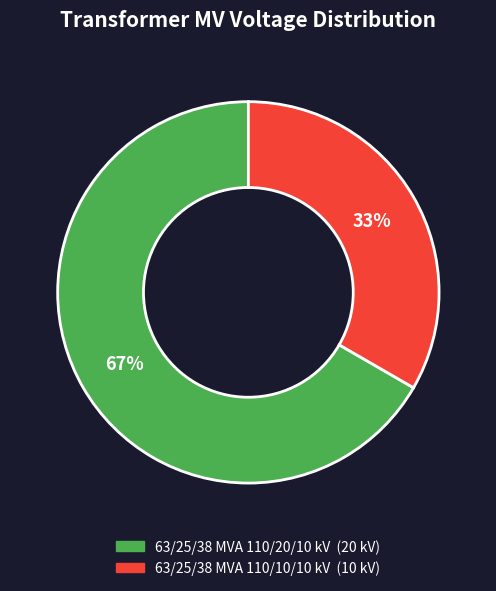

What is the largest slice in the pie chart?

63/25/38 MVA 110/20/10 kV